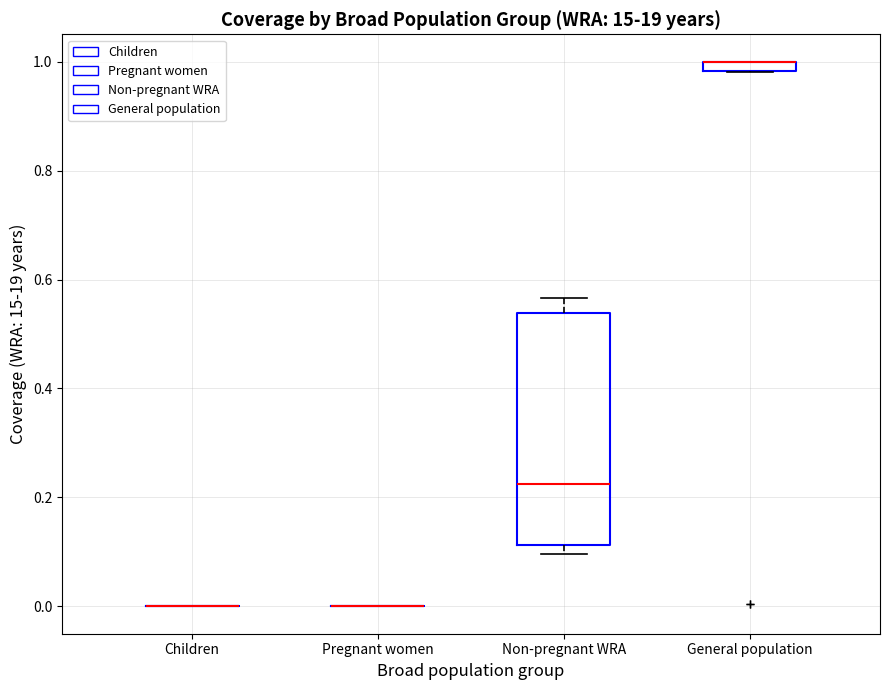

Which box is the tallest, from its lower edge to its upper edge?

Non-pregnant WRA